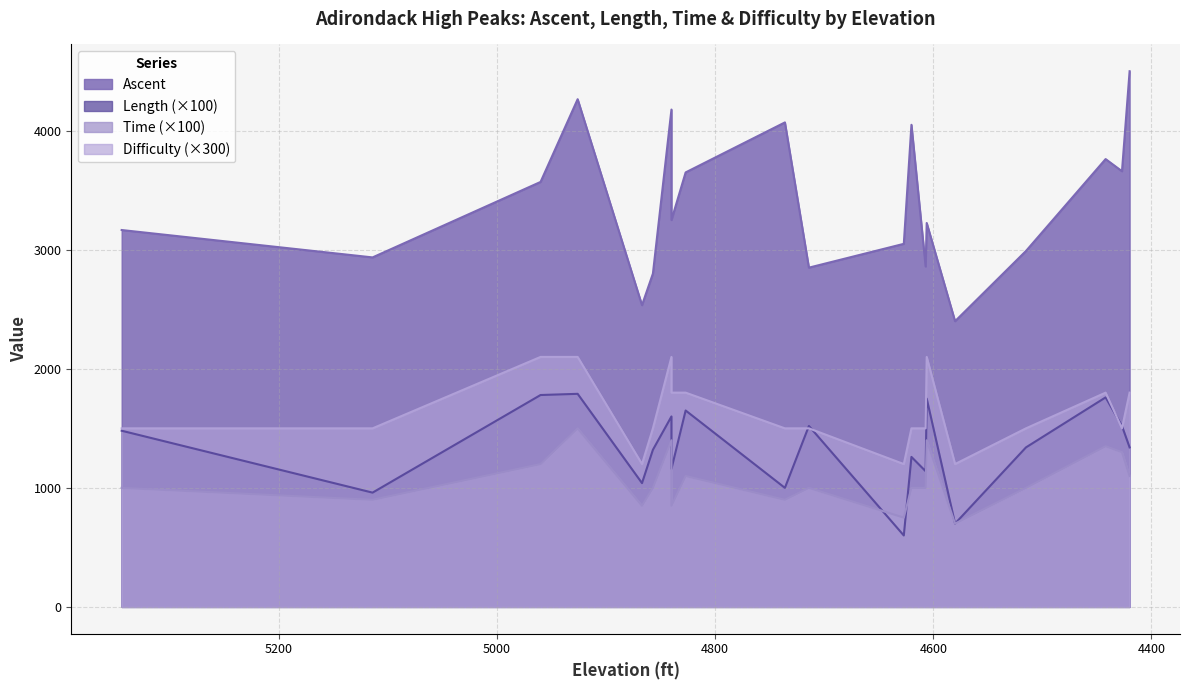

What is the average value of the Time series?

1065.0